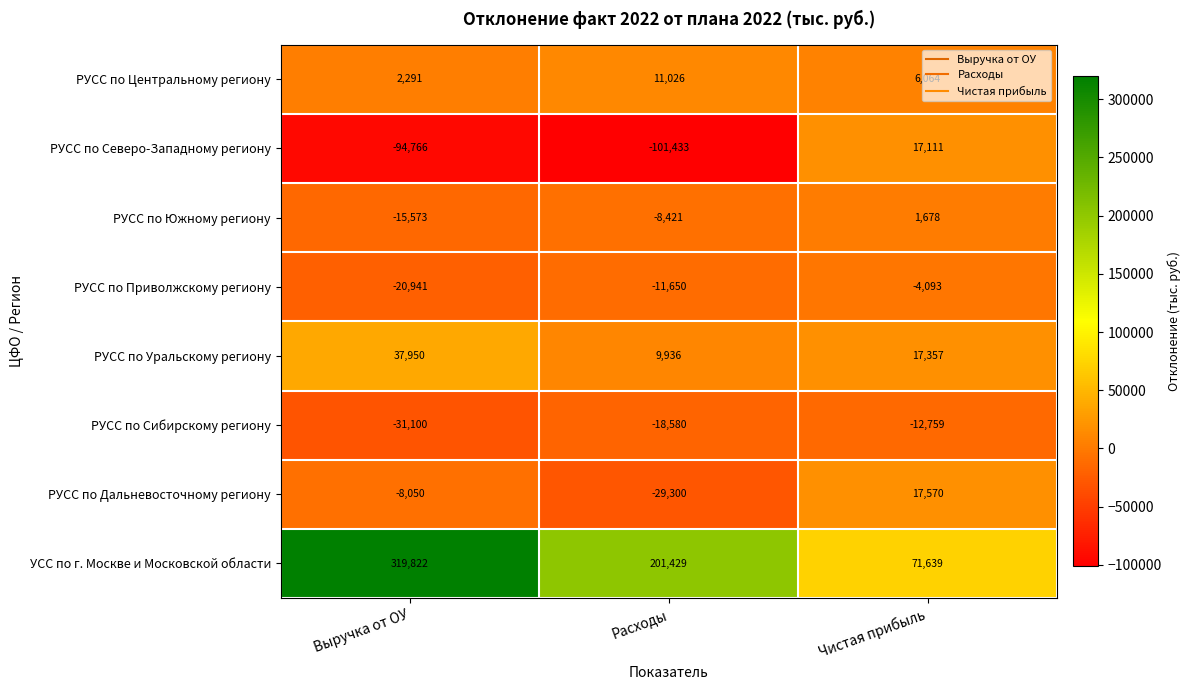

At Расходы, list the series in order from smallest to largest.

РУСС по Северо-Западному региону, РУСС по Дальневосточному региону, РУСС по Сибирскому региону, РУСС по Приволжскому региону, РУСС по Южному региону, РУСС по Уральскому региону, РУСС по Центральному региону, УСС по г. Москве и Московской области